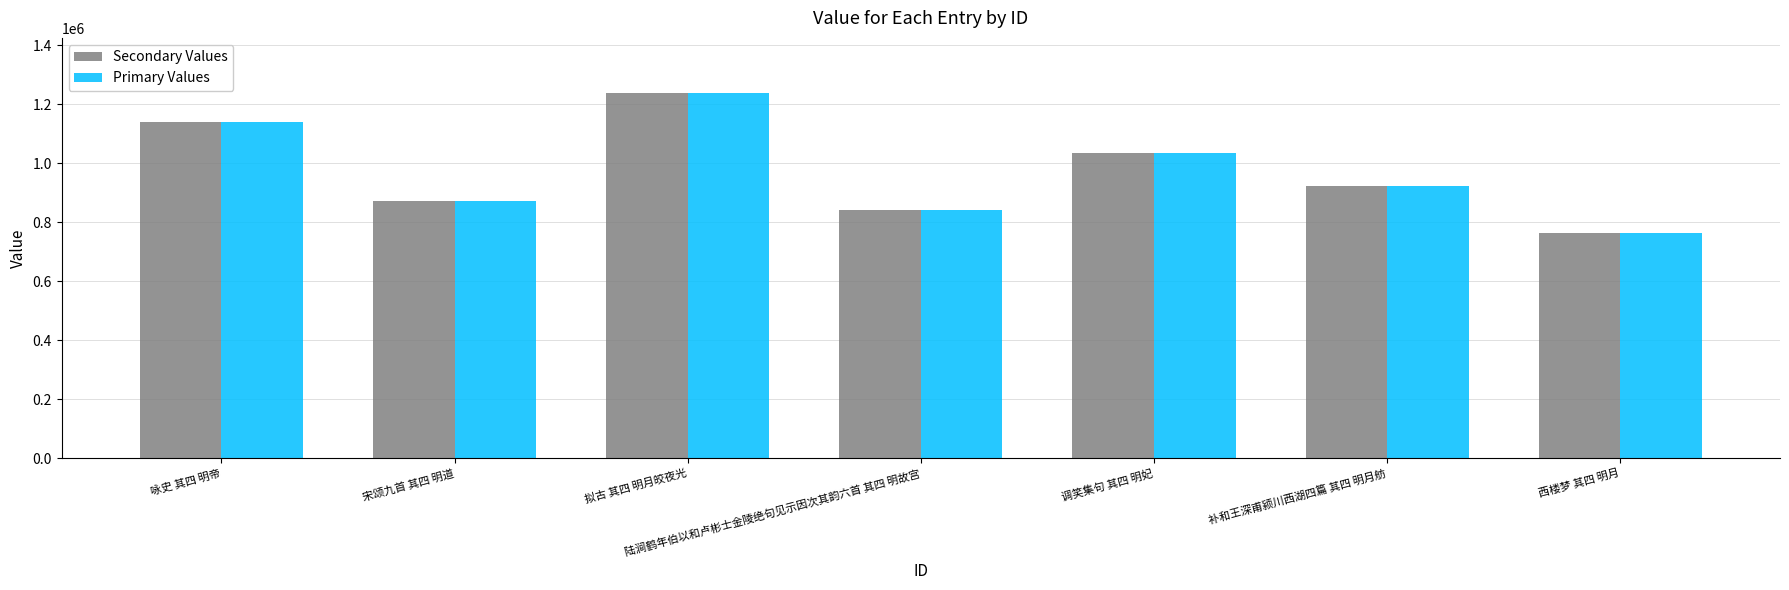

At which label does Secondary Values first exceed 922819?

咏史 其四 明帝